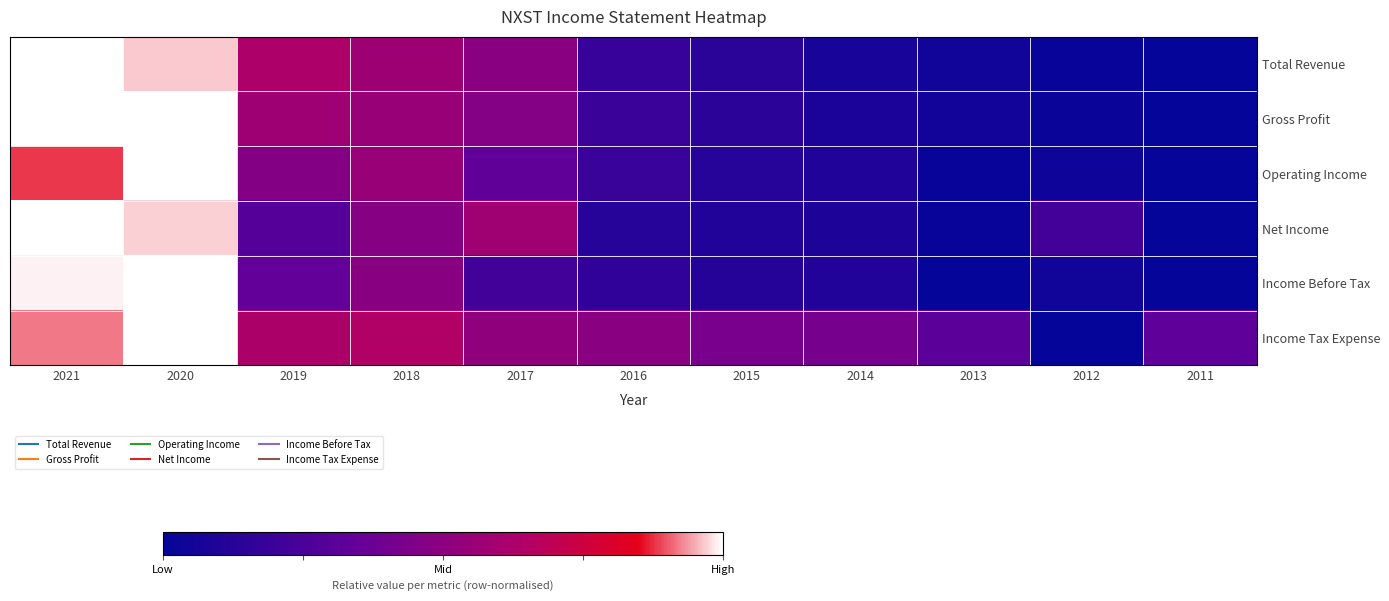

How many categories are shown in the chart?

11